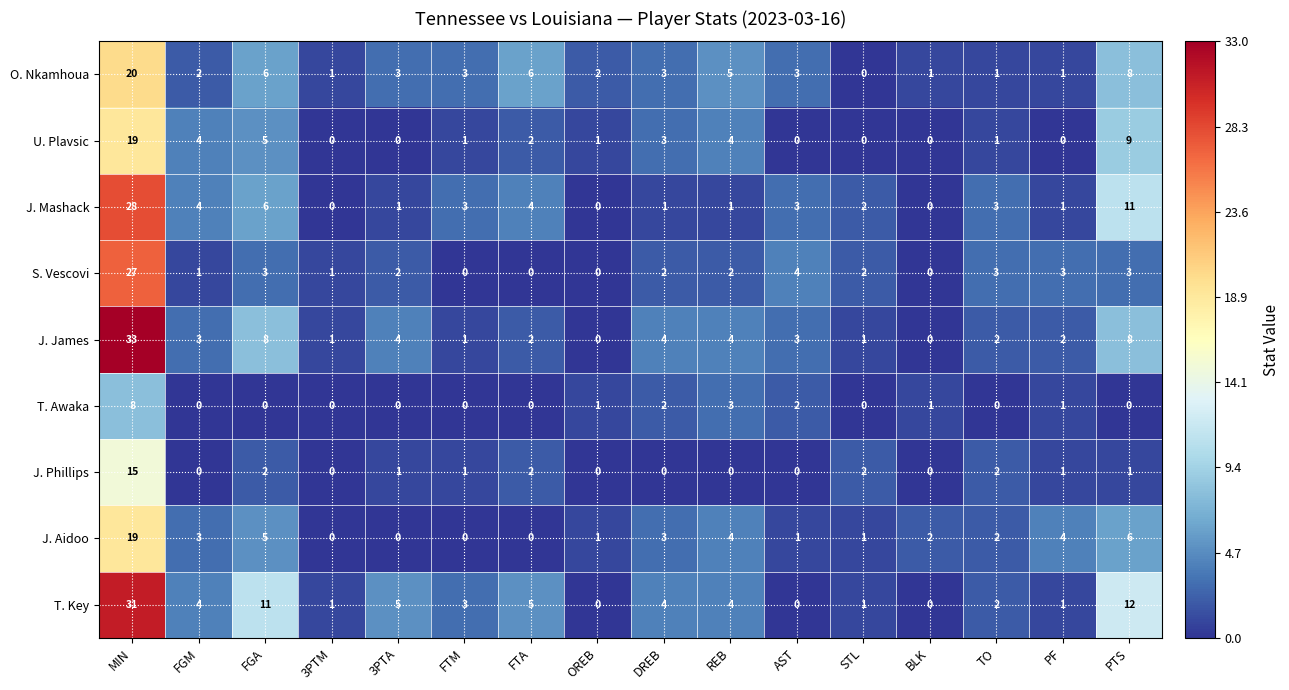

True or false: J. Mashack has a value of 15 at PTS.

False